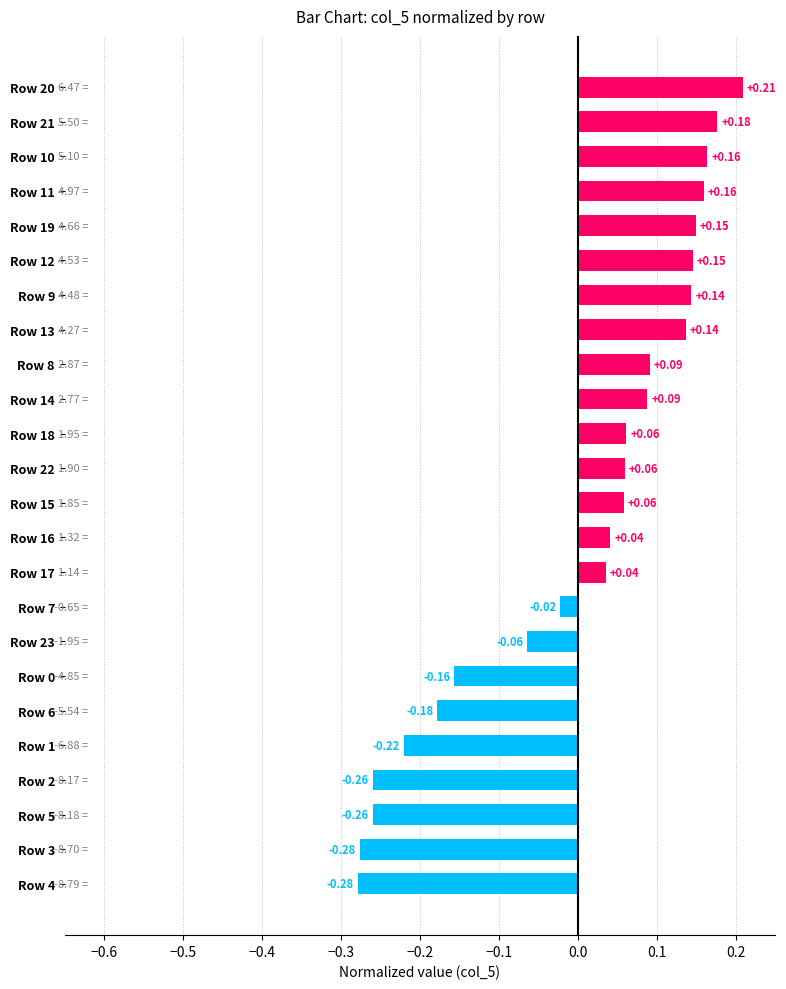

How many negative values are there?

9